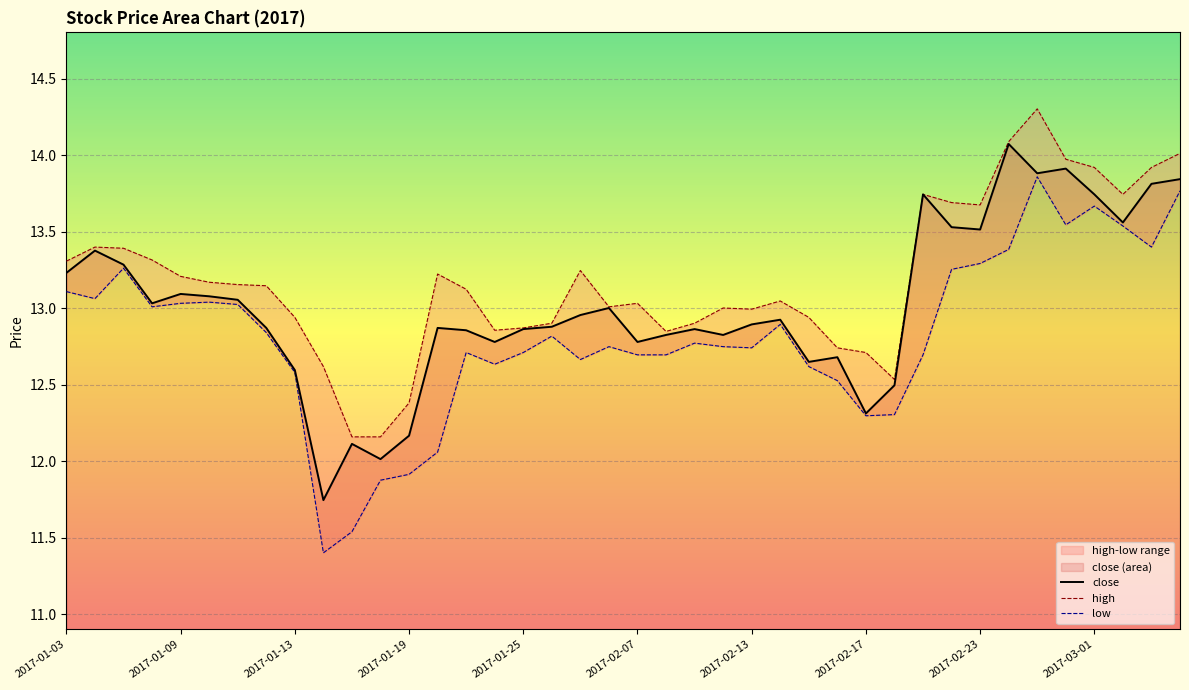

Which series has the largest total across all categories?

high